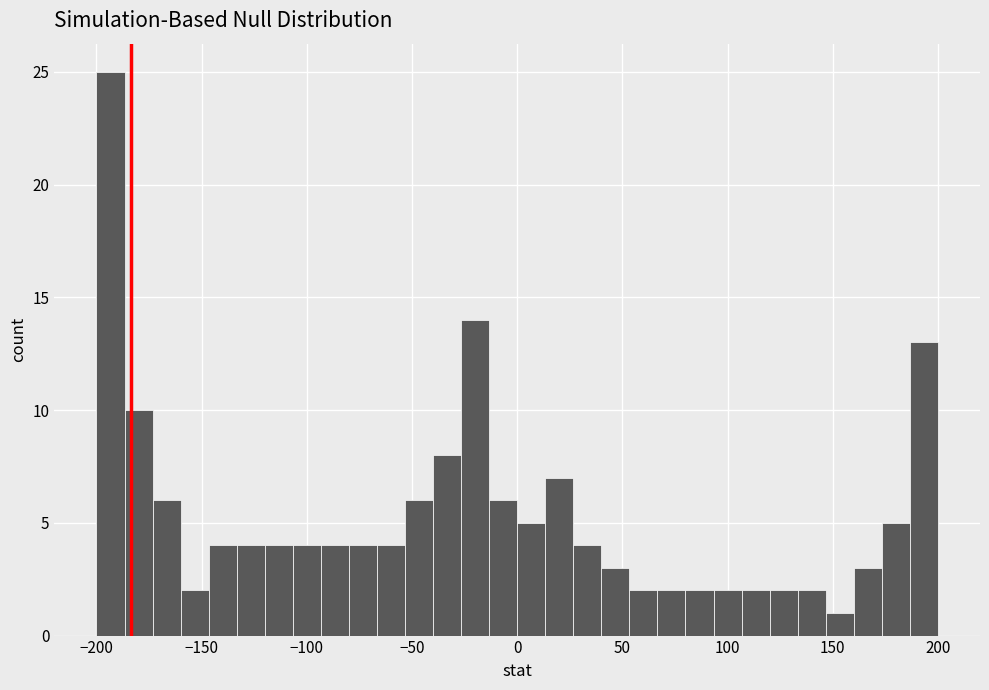

Around what value on the x-axis is the tallest bar? Give the approximate position of its centre, as read against the axis.

-195